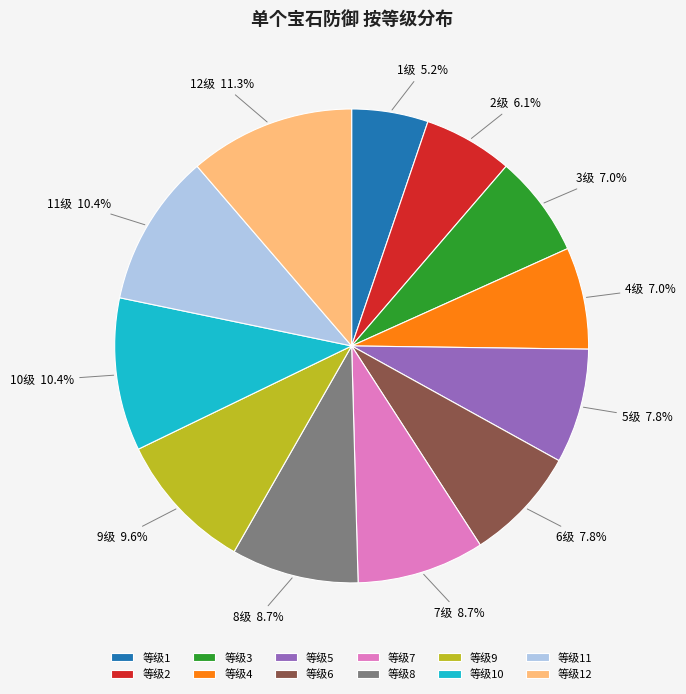

To the nearest percent, what is the average slice percentage?

8%